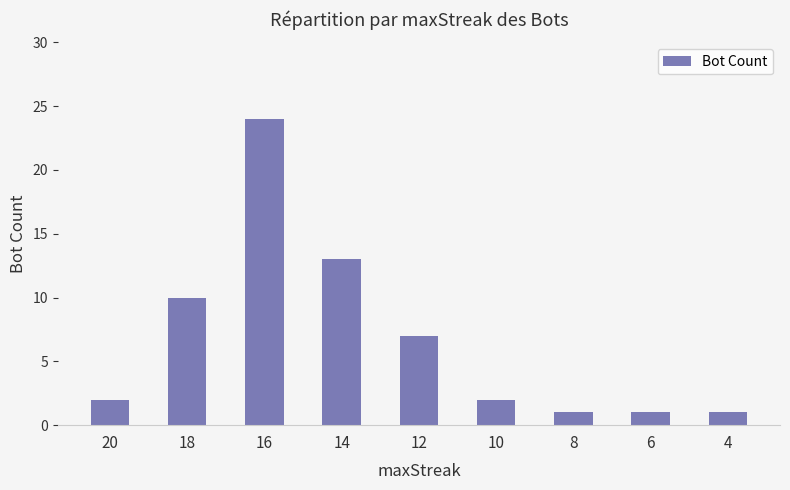

Read the value at 12.

7